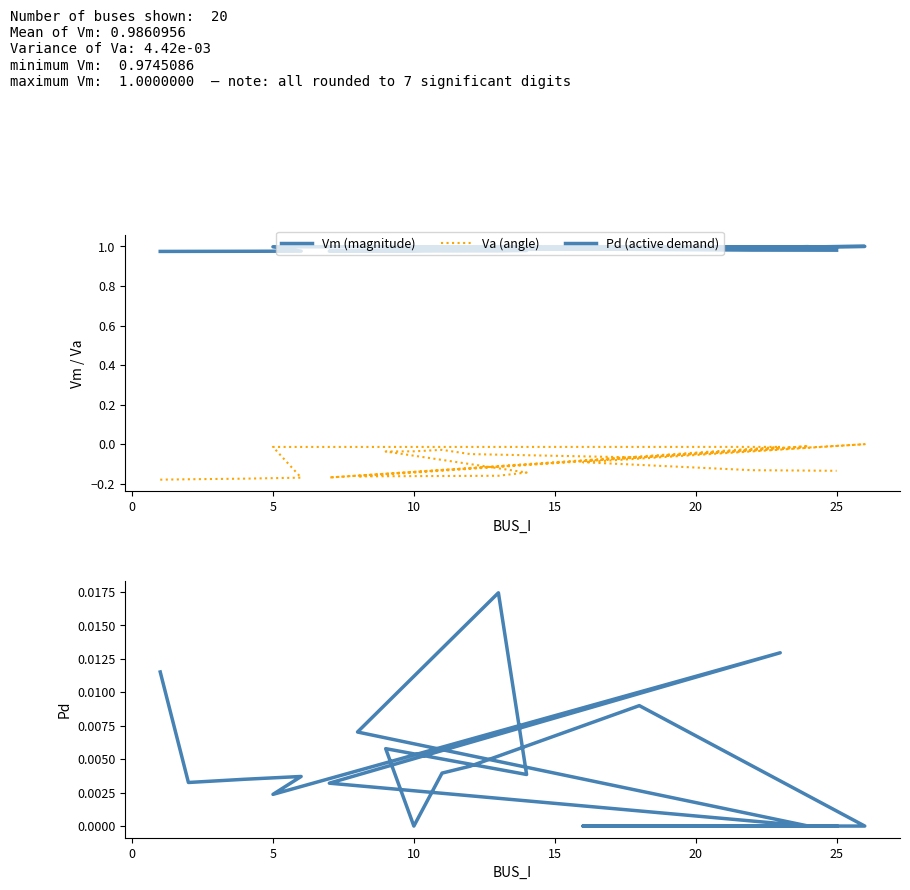

How many data points does each series have?

20